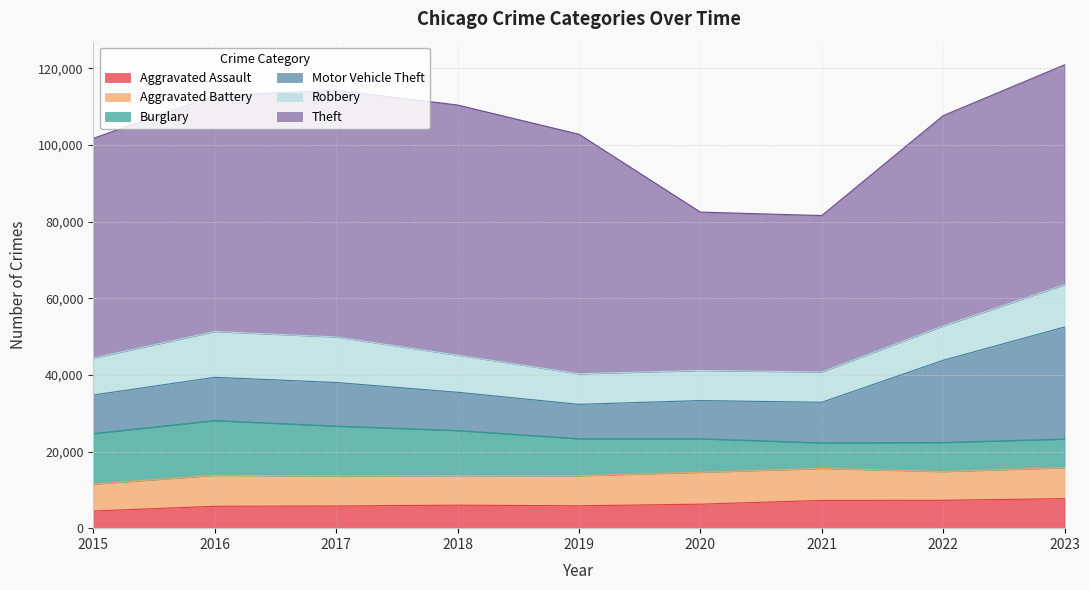

Rank the series at 2016 from highest to lowest value.

Theft, Burglary, Robbery, Motor Vehicle Theft, Aggravated Battery, Aggravated Assault